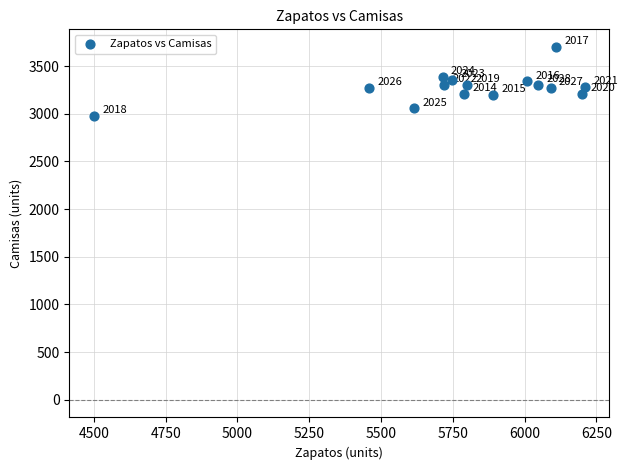

What Y value in the scatter plot is closest to 3340?

3340.0